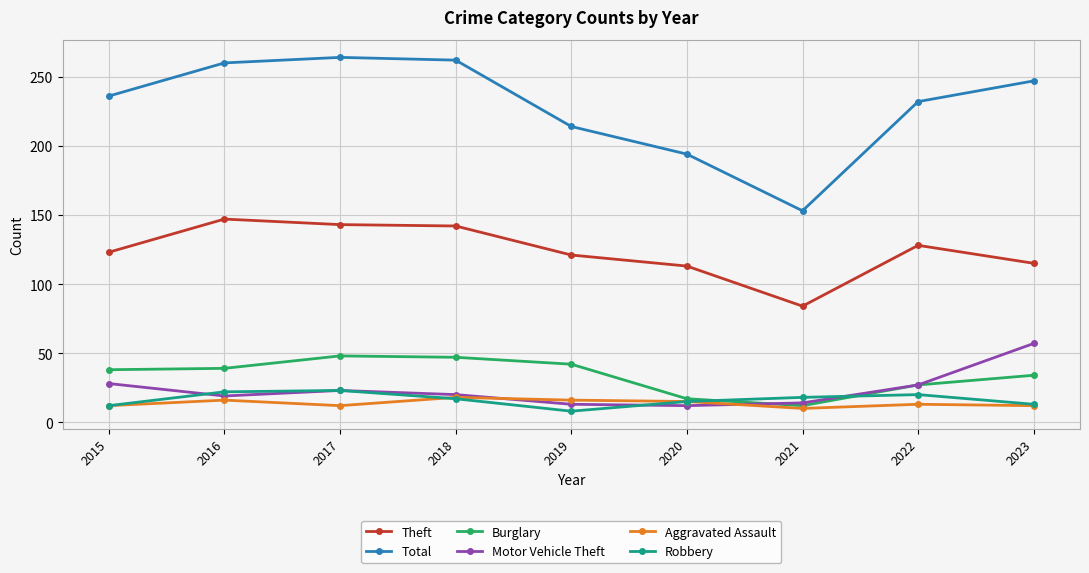

Which category has the highest value in the Theft series?

2016